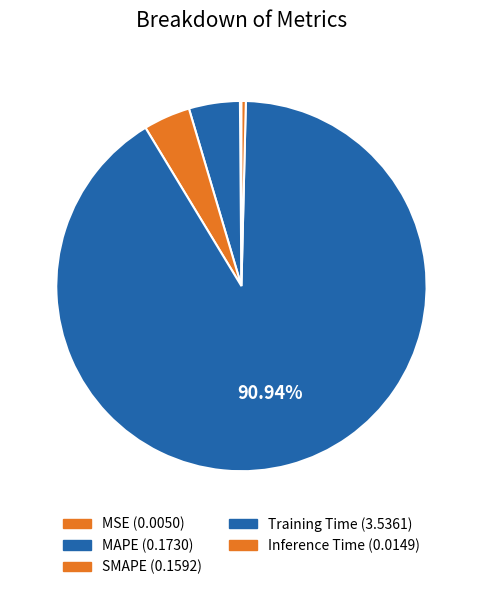

Between SMAPE and Inference Time, which is larger?

SMAPE